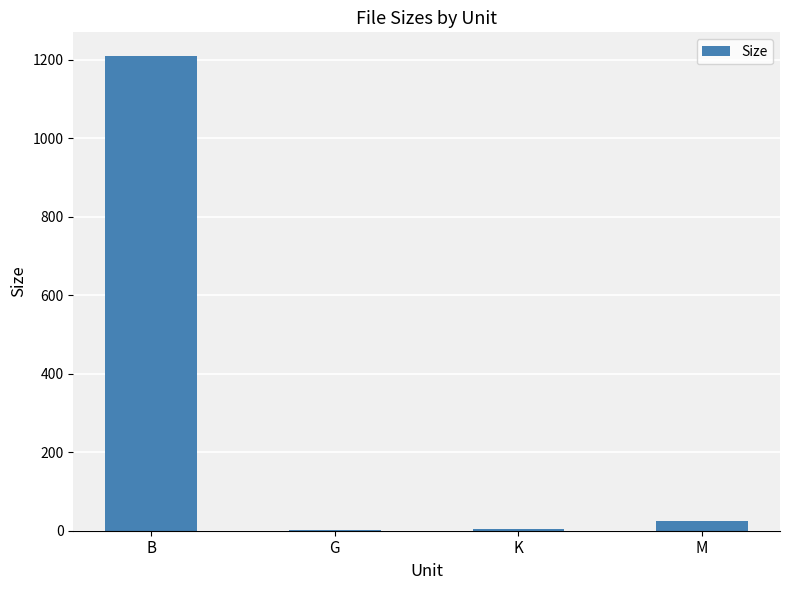

What is the sum of all values?

1242.1